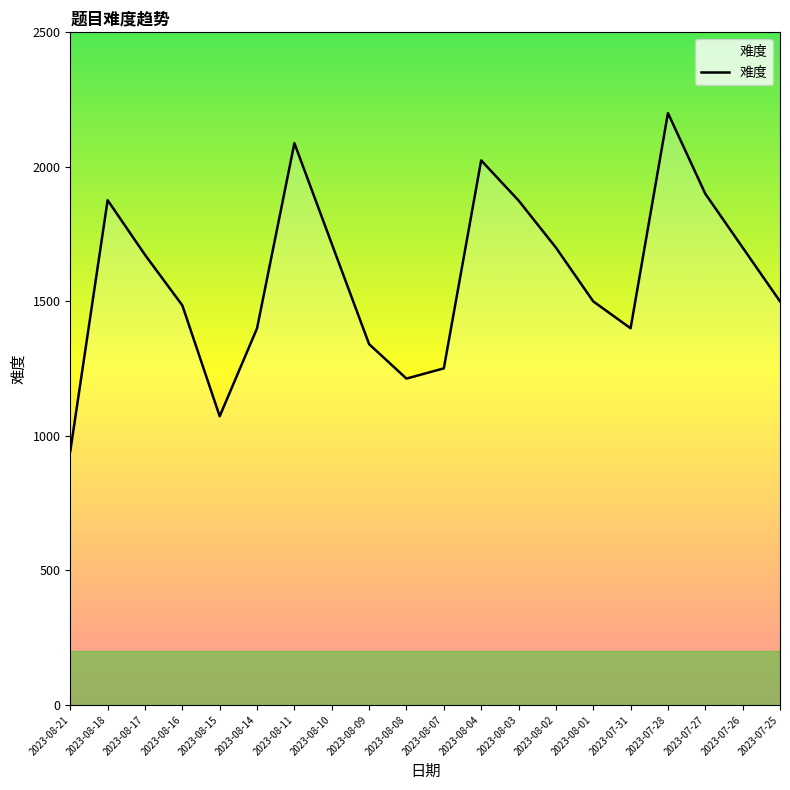

What is the difference between the maximum and minimum values?

1257